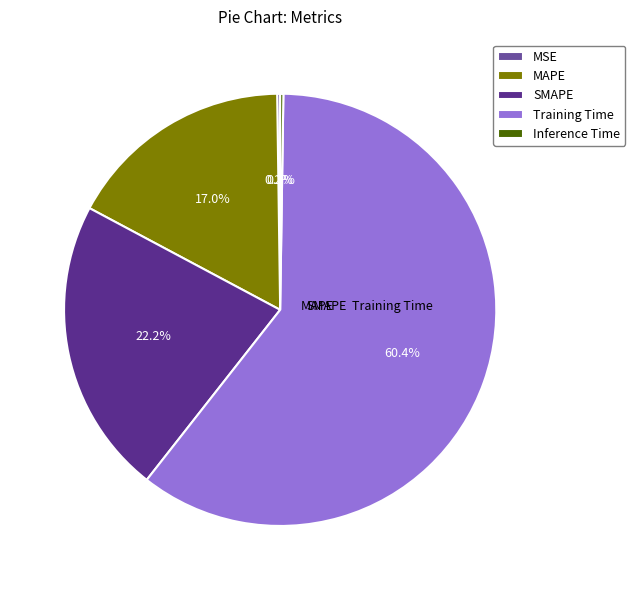

What portion of the pie excludes SMAPE?

77.8%